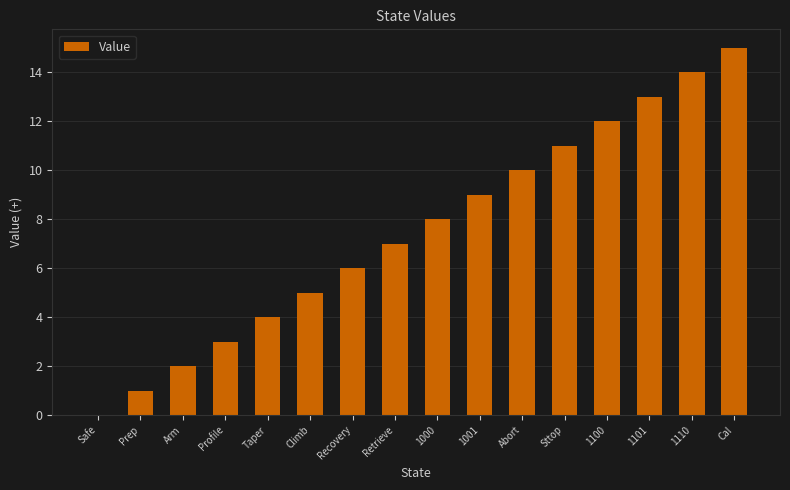

Reading right to left, what are all the values shown in this chart?

15	14	13	12	11	10	9	8	7	6	5	4	3	2	1	0